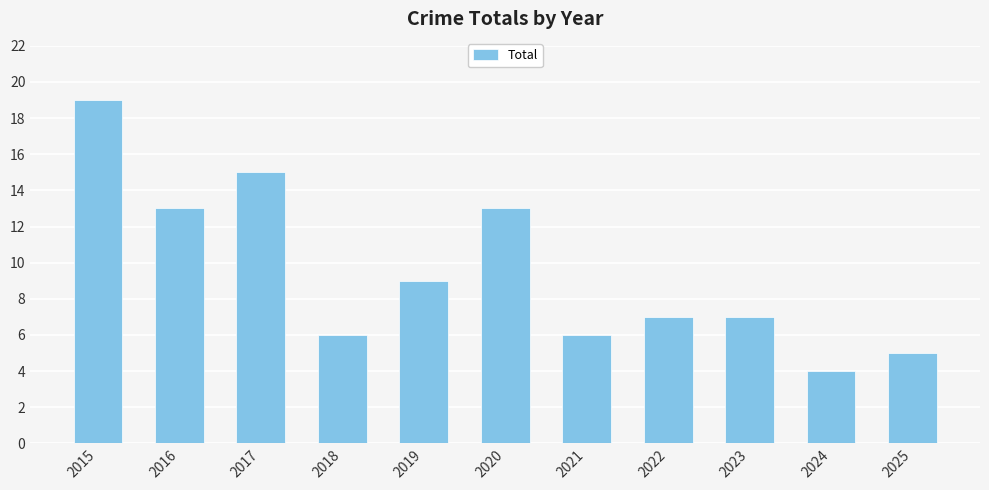

What is the average value?

9